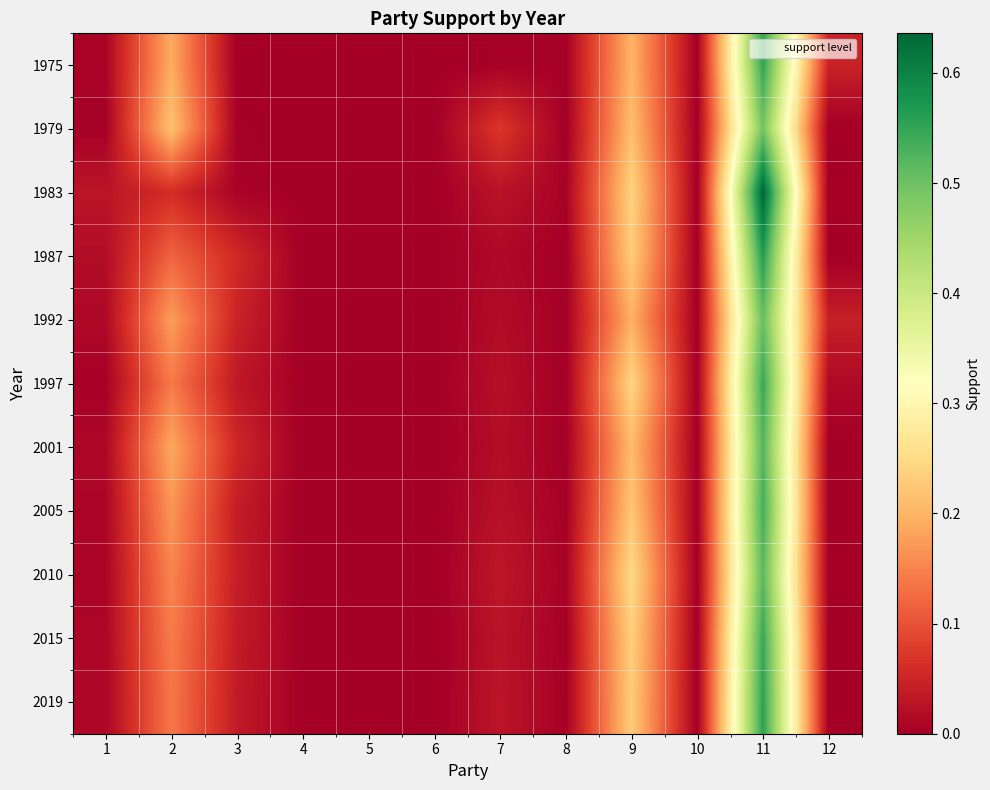

How many series are shown in this chart?

11